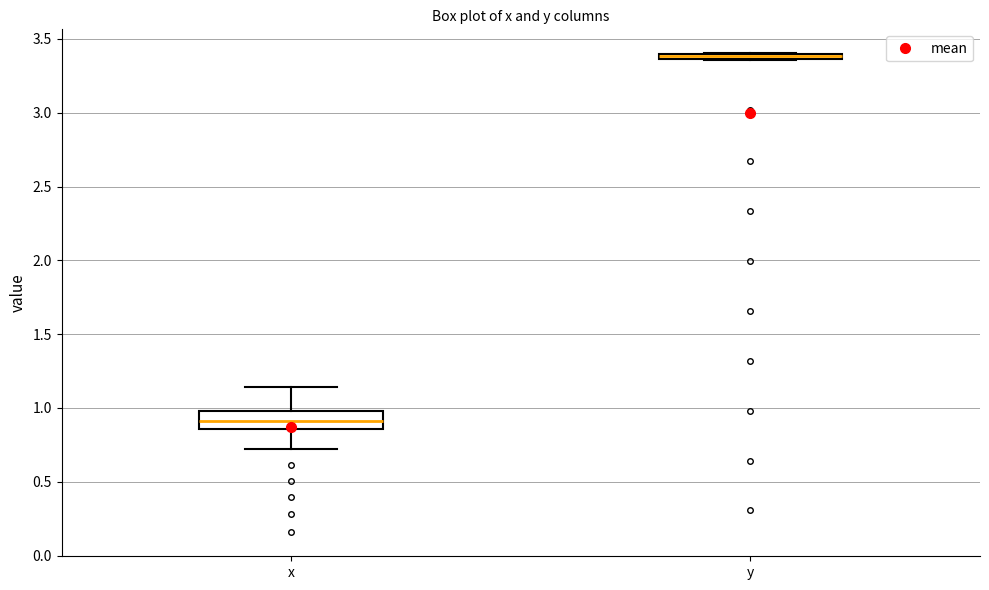

Which box is the tallest, from its lower edge to its upper edge?

x